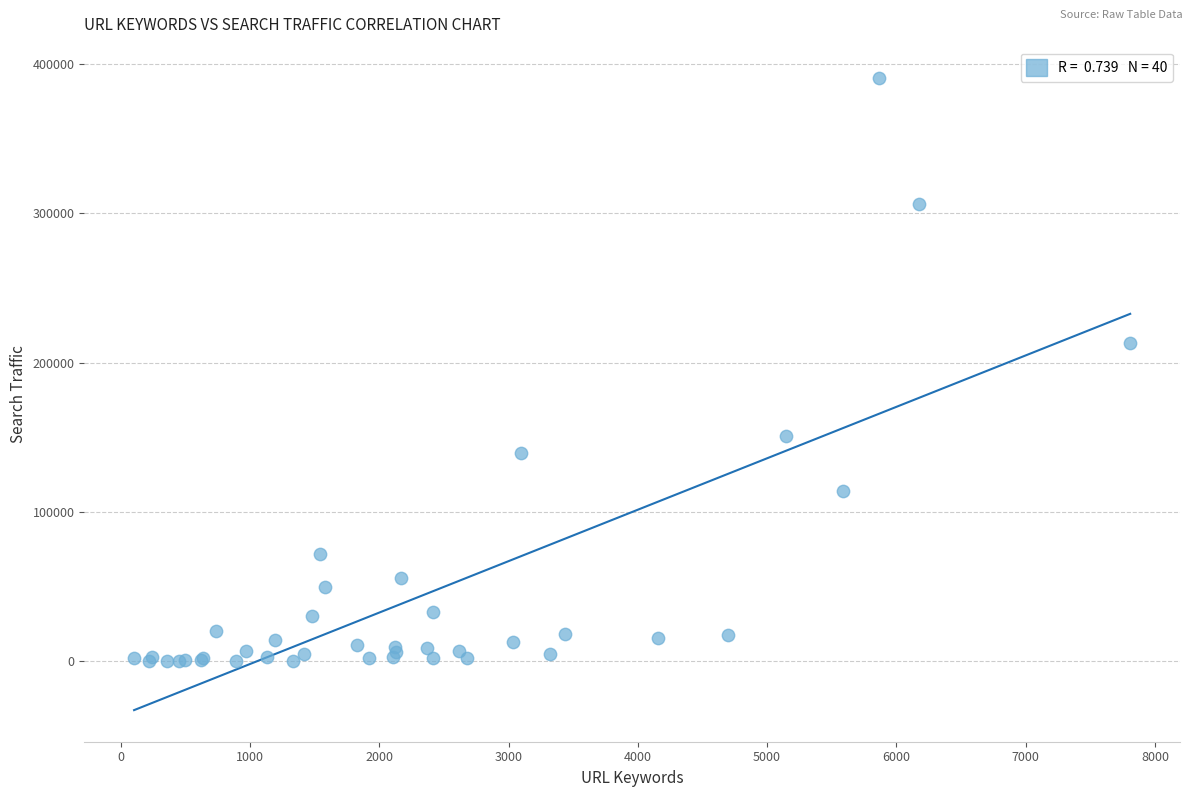

What Y value in the scatter plot is closest to 195271?

213436